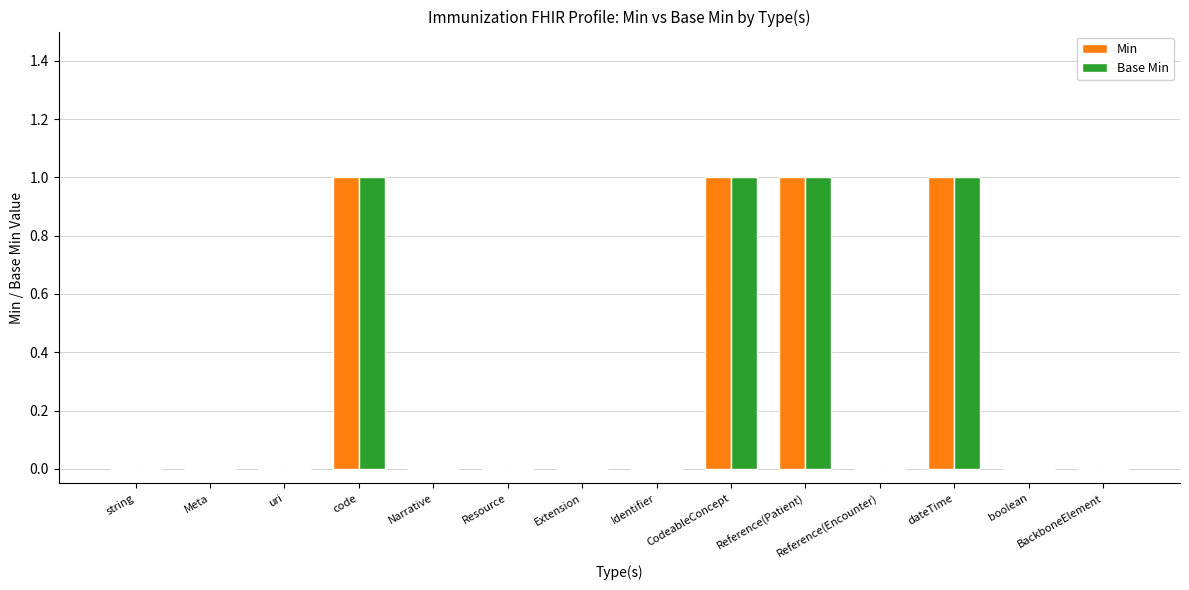

What are all the series names shown in the legend?

Min, Base Min